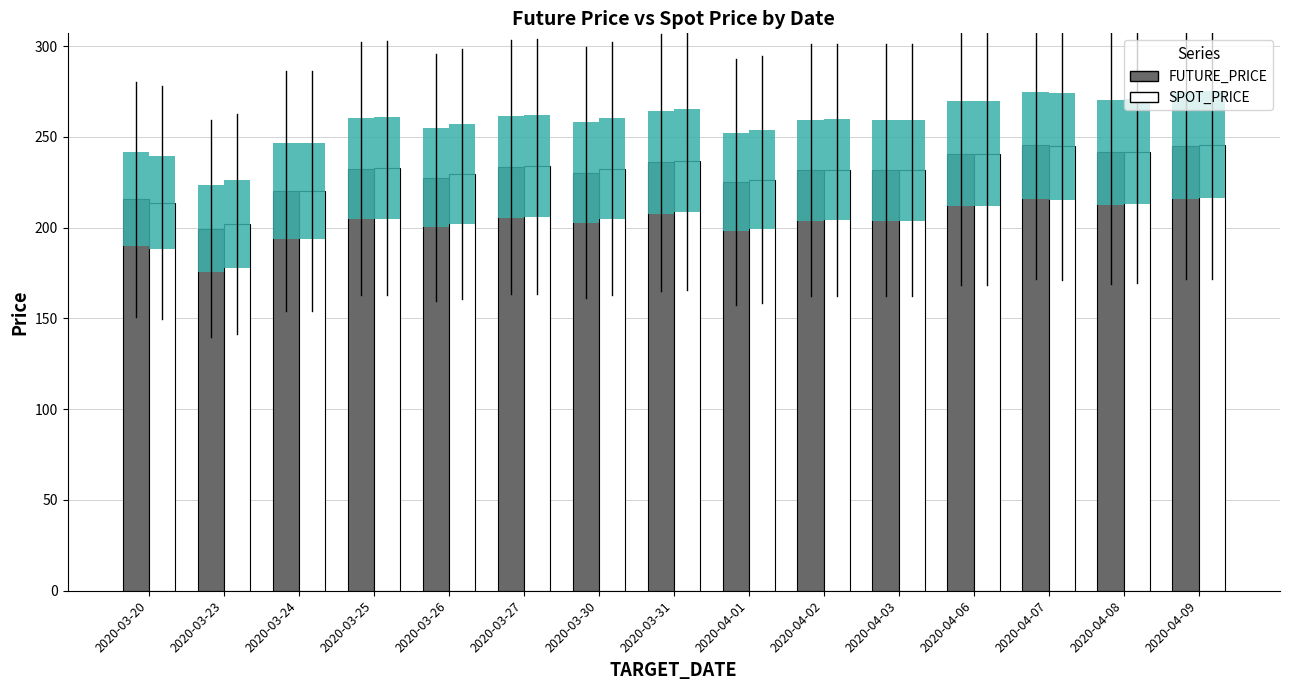

Which series has the largest range (max minus min)?

FUTURE_PRICE